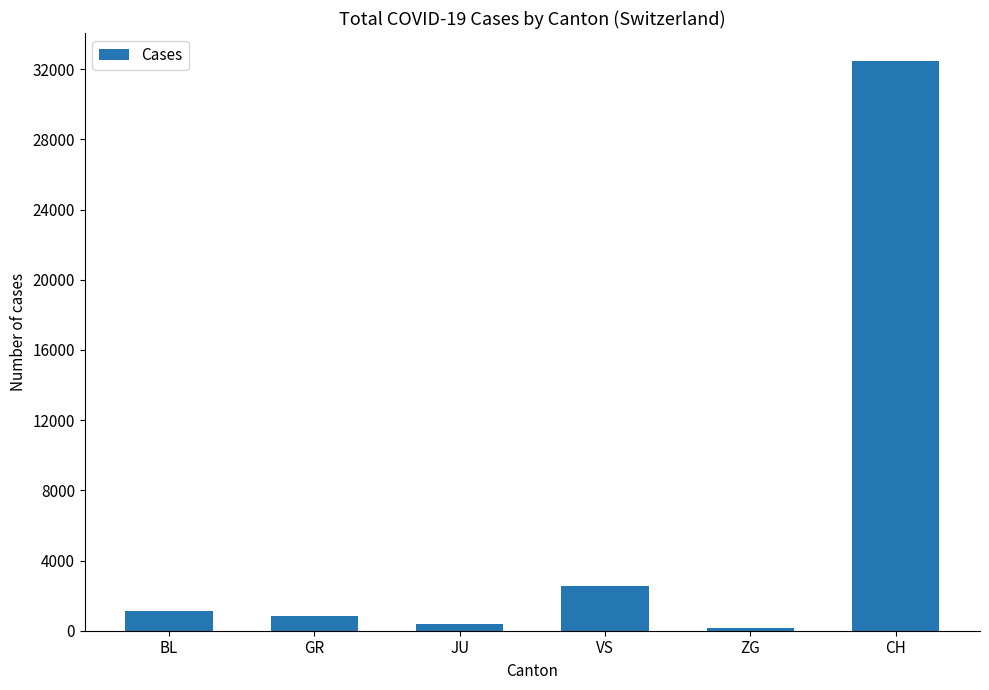

The chart shows a value of 1091 at VS. True or false?

False